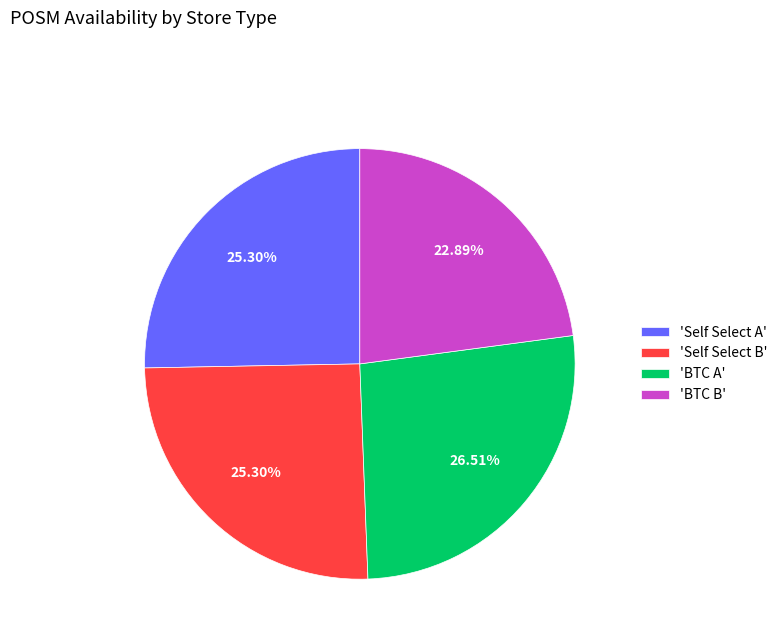

Is there any slice that represents more than half of the pie?

No